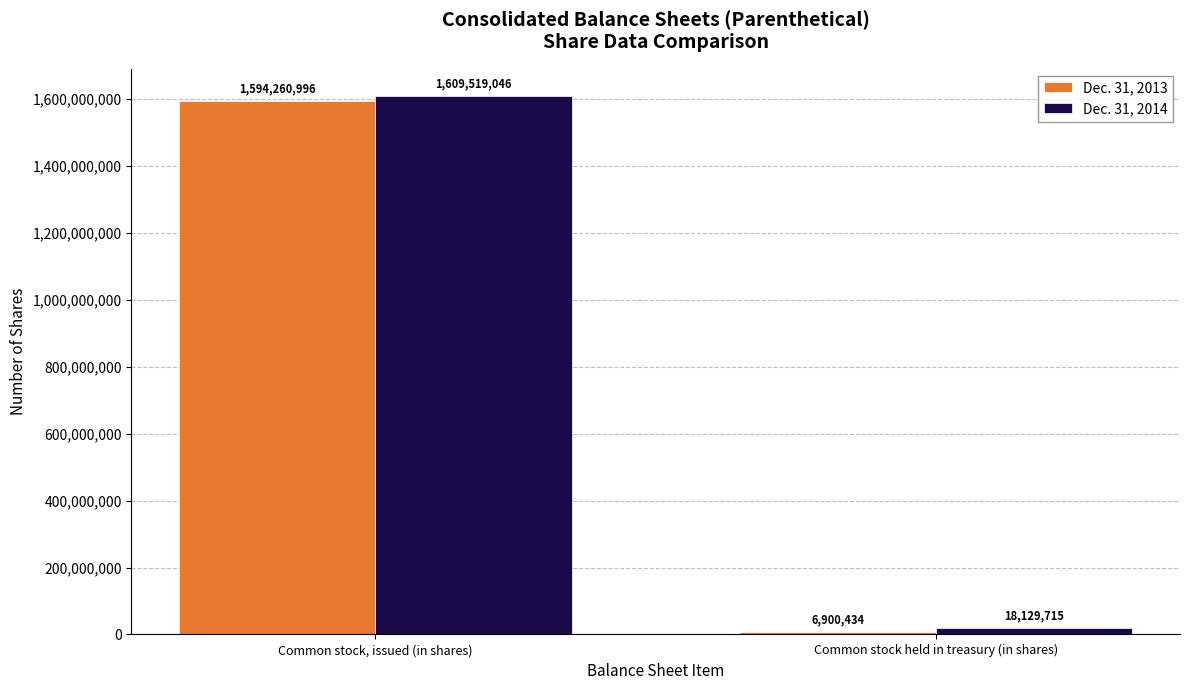

What is the sum of all Dec. 31, 2013 values?

1601161430